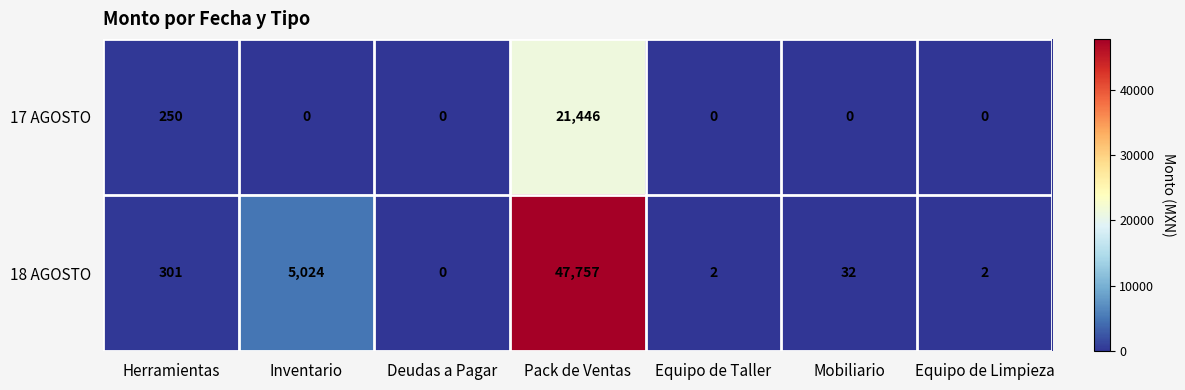

What is the greatest value displayed?

47757